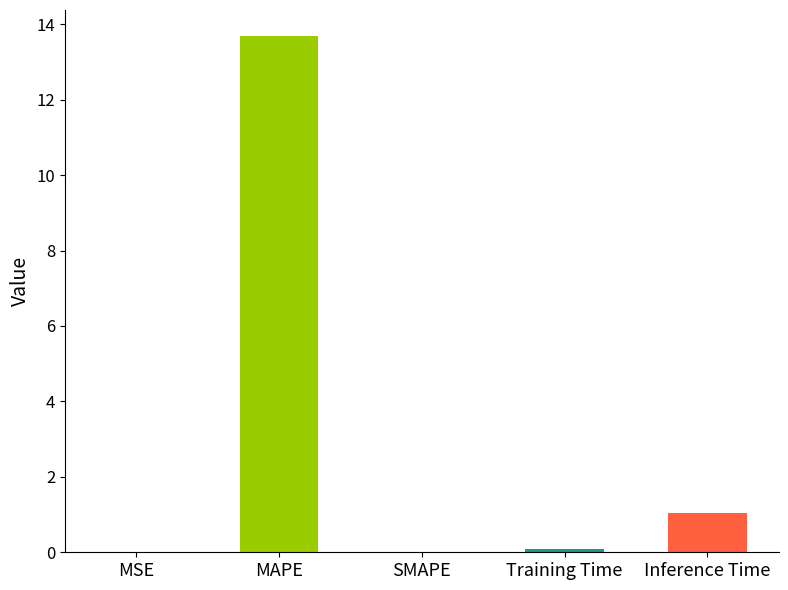

What is the change in value from MAPE to SMAPE?

-13.7